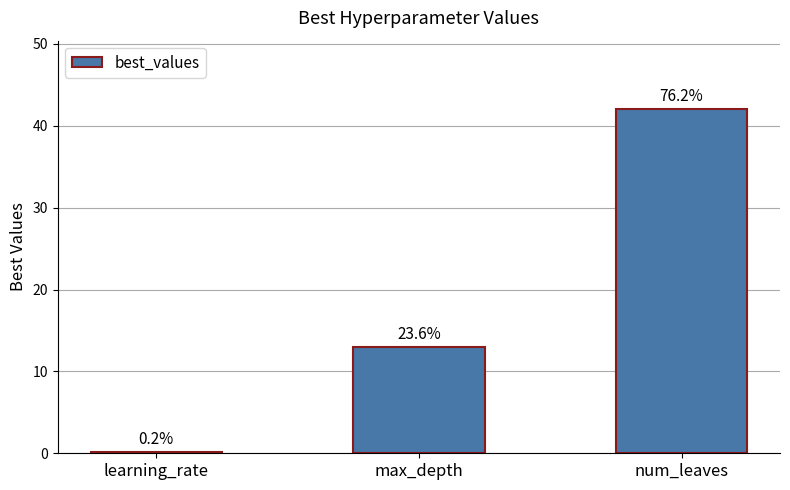

At which category does the chart reach its peak across all series?

num_leaves